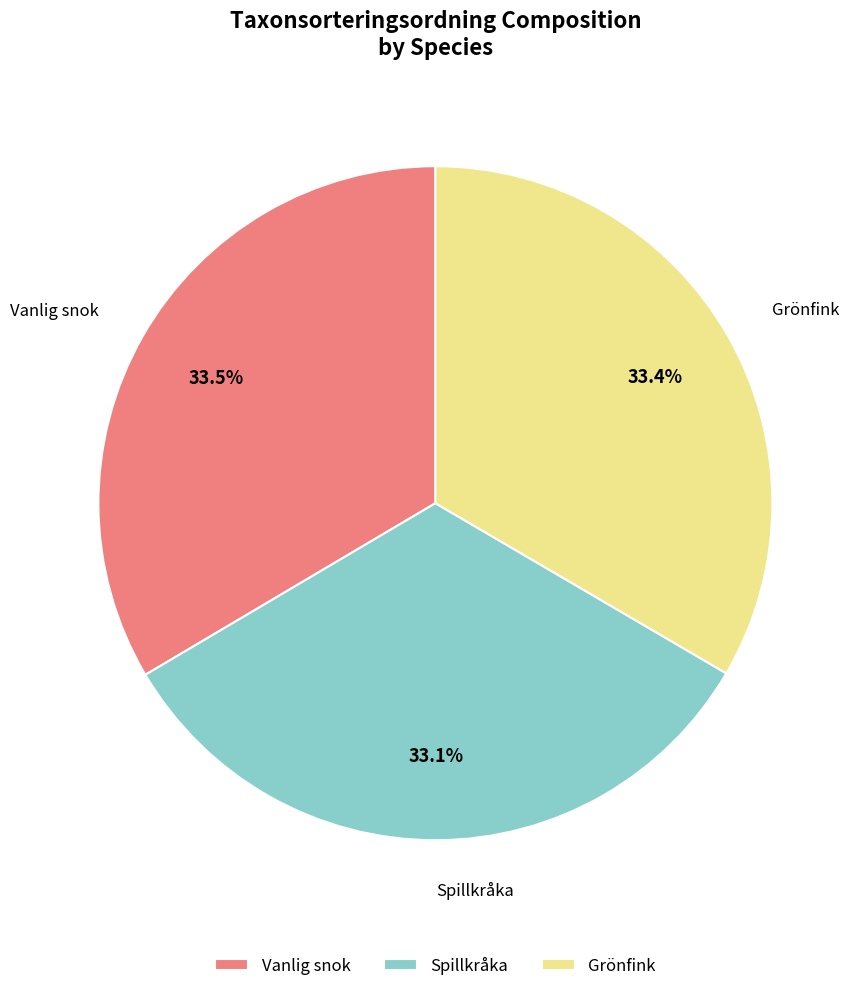

To the nearest percent, what is the combined percentage of Spillkråka and Vanlig snok?

67%